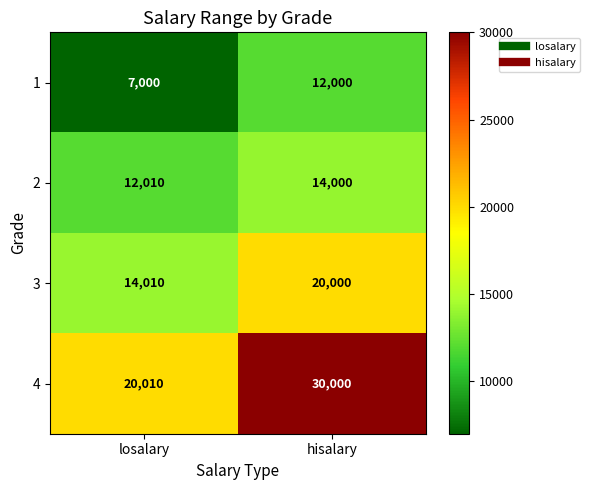

List the series in order of their overall mean, lowest first.

1, 2, 3, 4